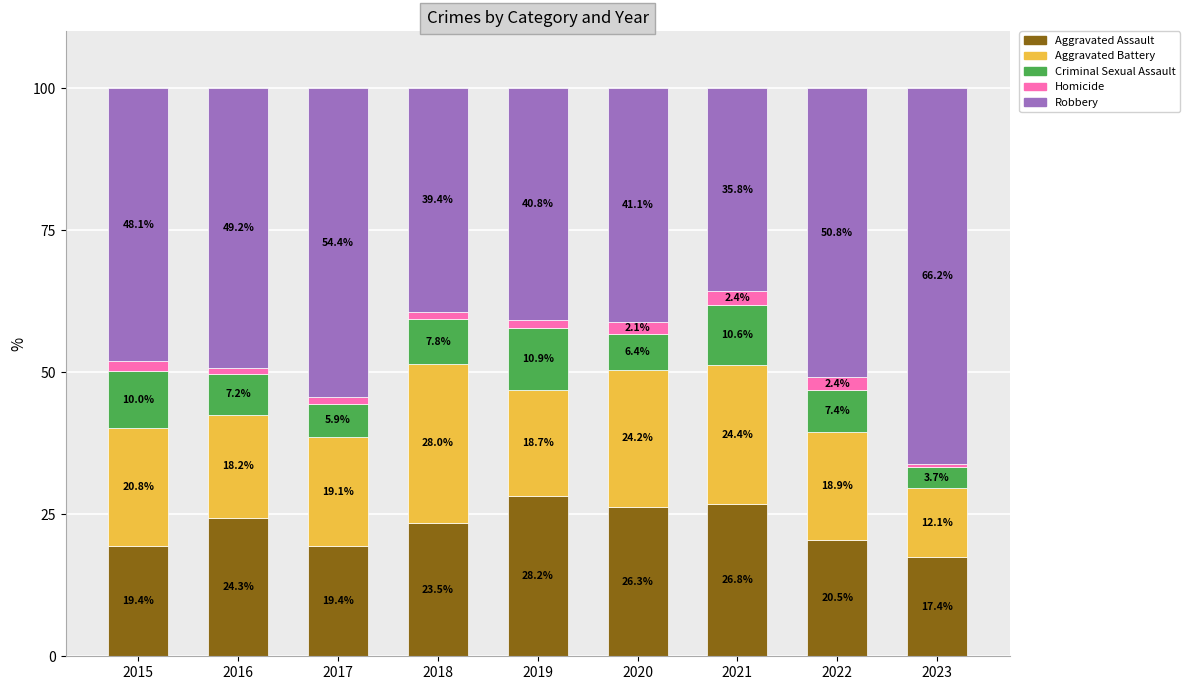

Is it true that Aggravated Assault equals 27.0 at 2022?

False